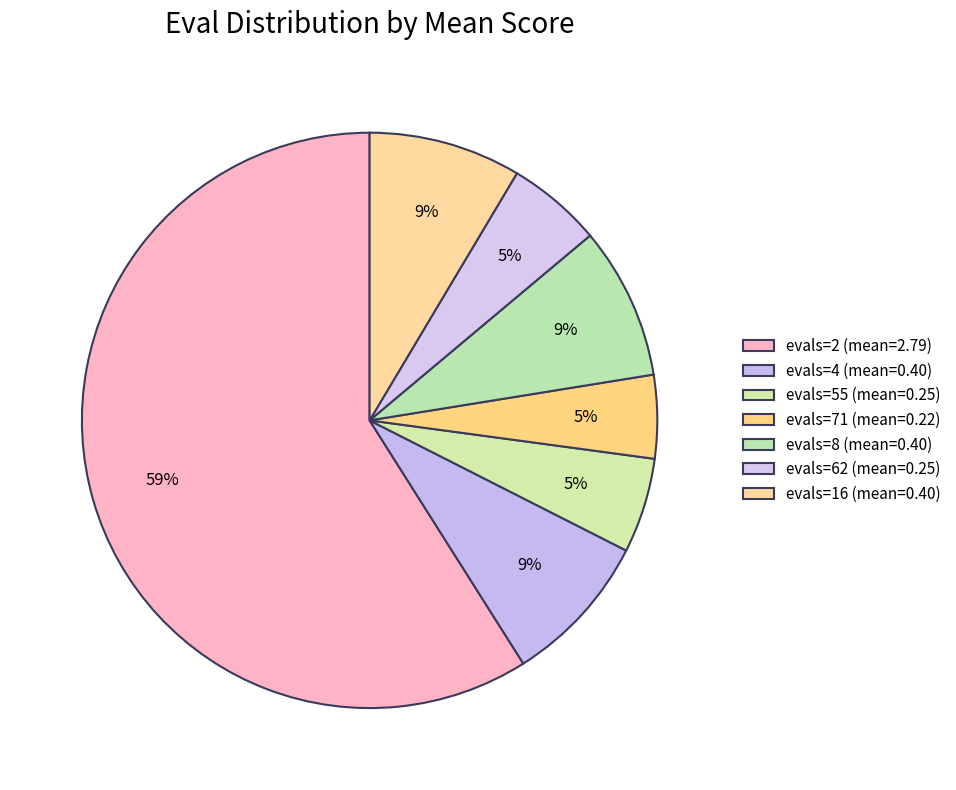

To the nearest percent, what is the combined percentage of evals=16 and evals=55?

14%